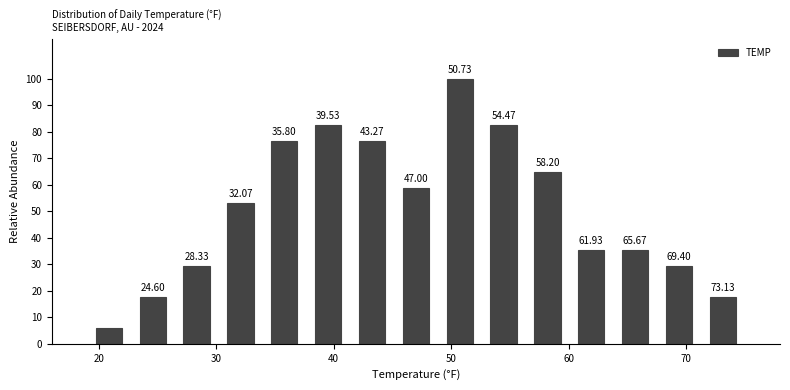

Around what value on the x-axis is the tallest bar? Give the approximate position of its centre, as read against the axis.

51